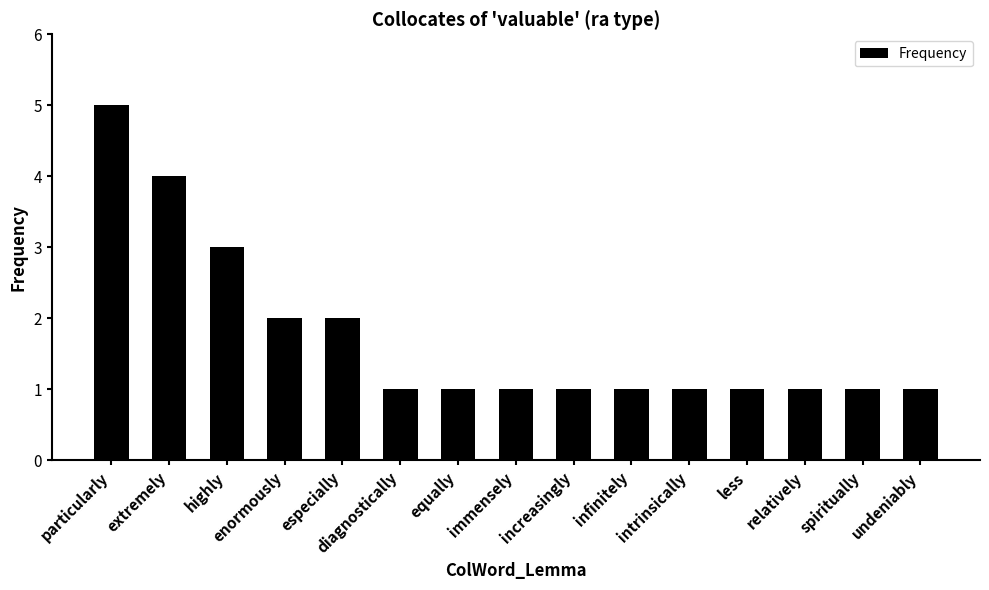

Which has a higher value, particularly or less?

particularly